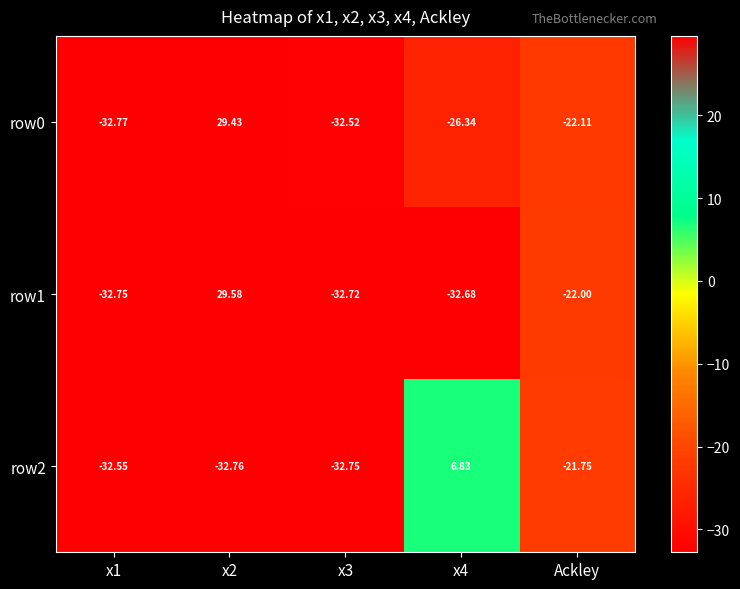

At which label is row1 closest to -1?

Ackley